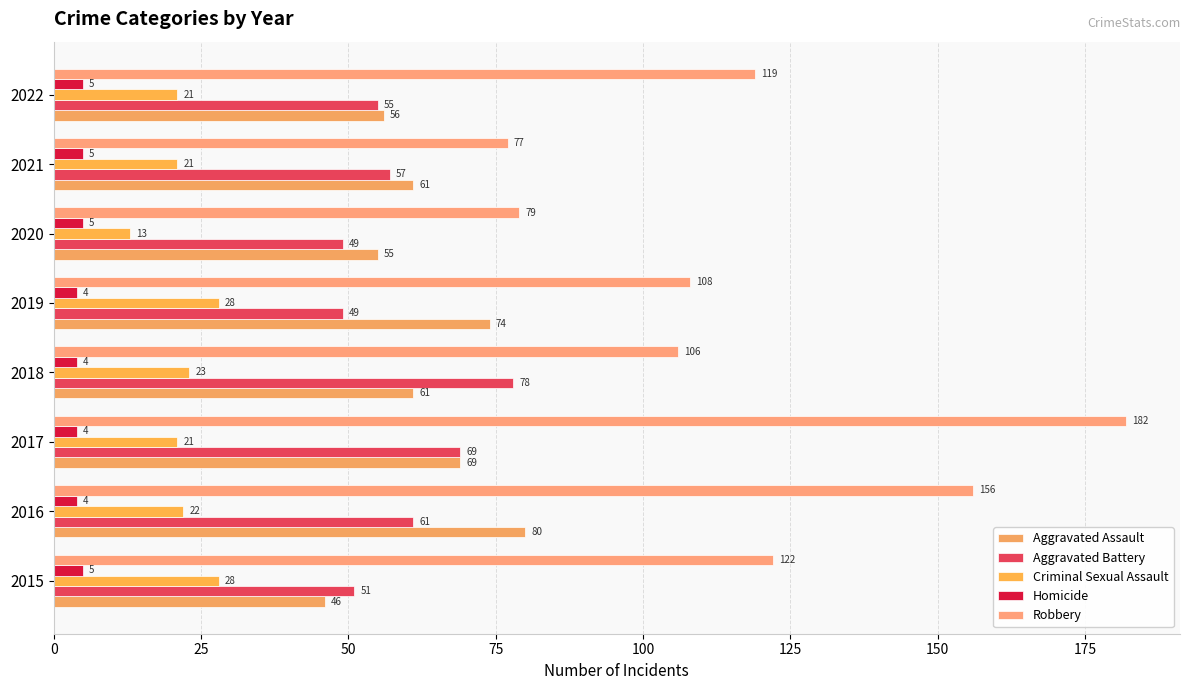

List the labels in order of Robbery value, smallest first.

2021, 2020, 2018, 2019, 2022, 2015, 2016, 2017